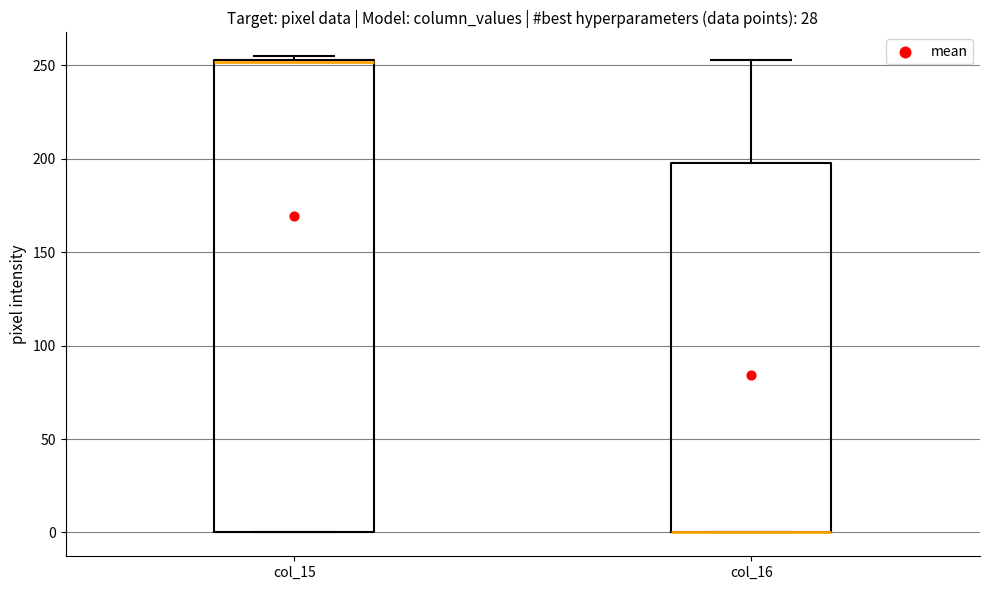

Reading left to right, transcribe this box plot: for each box, give where its median line is, the range the box spans, and where its two whiskers end, as read against the y-axis. The values are not printed on the chart, so give them approximately, as read against the axis.

col_15: median 250 (drawn on the box's upper edge), box 0 to 255, whiskers 0 to 255 (just above the box's upper edge)
col_16: median 0 (drawn on the box's lower edge), box 0 to 200, whiskers 0 to 255